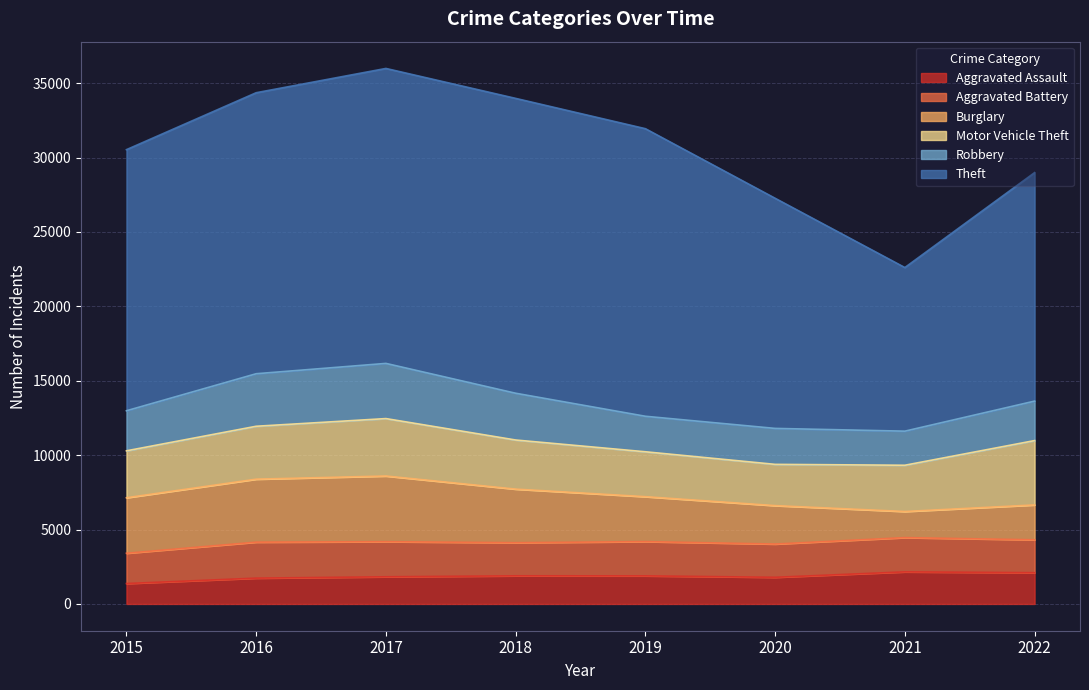

Does the chart display data point markers on the line(s)?

No